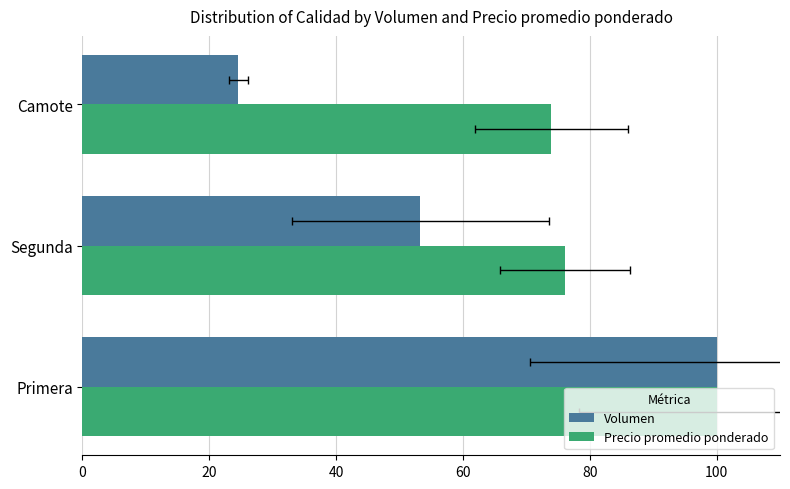

How many distinct data groups are displayed?

2